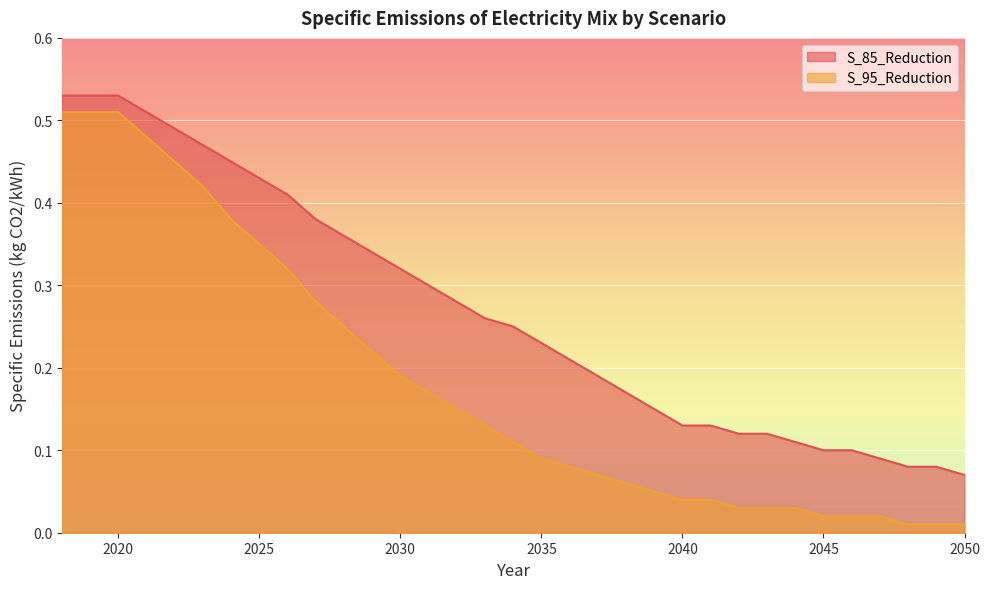

True or false: S_95_Reduction has more than 1 interior local peaks.

False